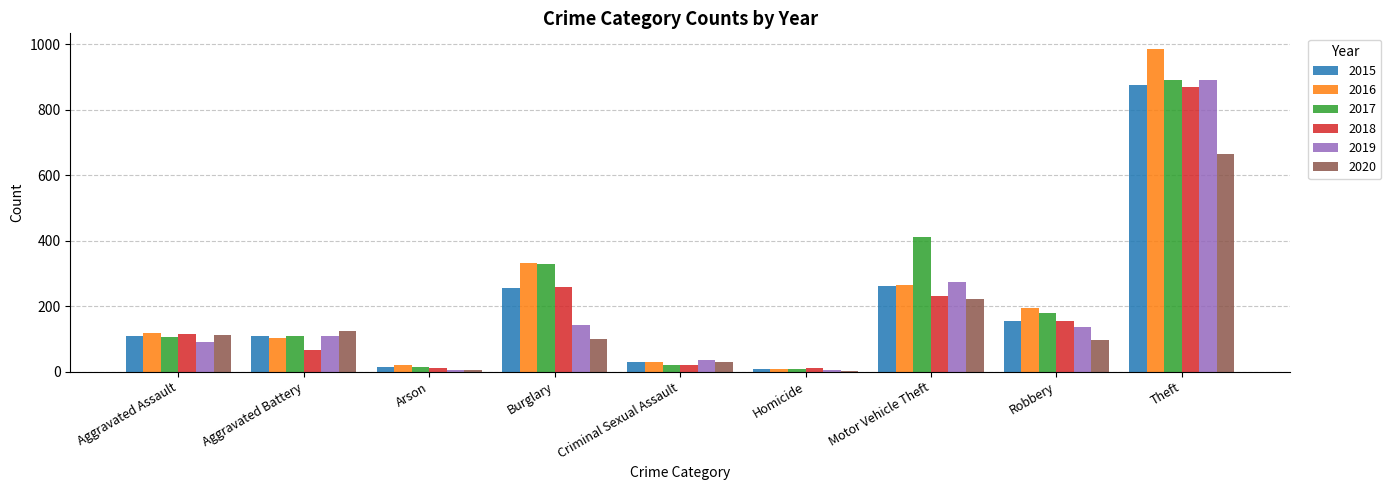

Which category has the highest value across all series?

Theft